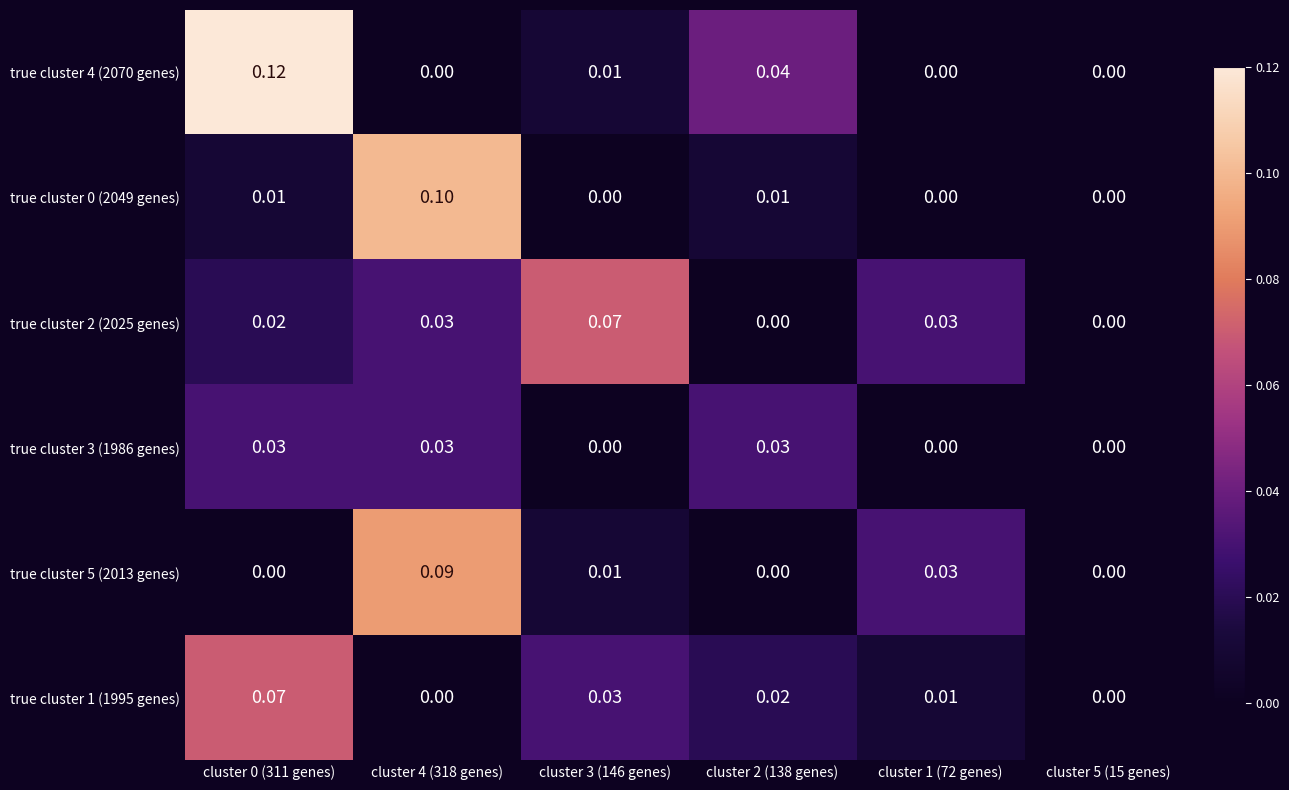

Is the value of true cluster 4 (2070 genes) at cluster 4 (318 genes) greater than the value of true cluster 1 (1995 genes) at cluster 2 (138 genes)?

No